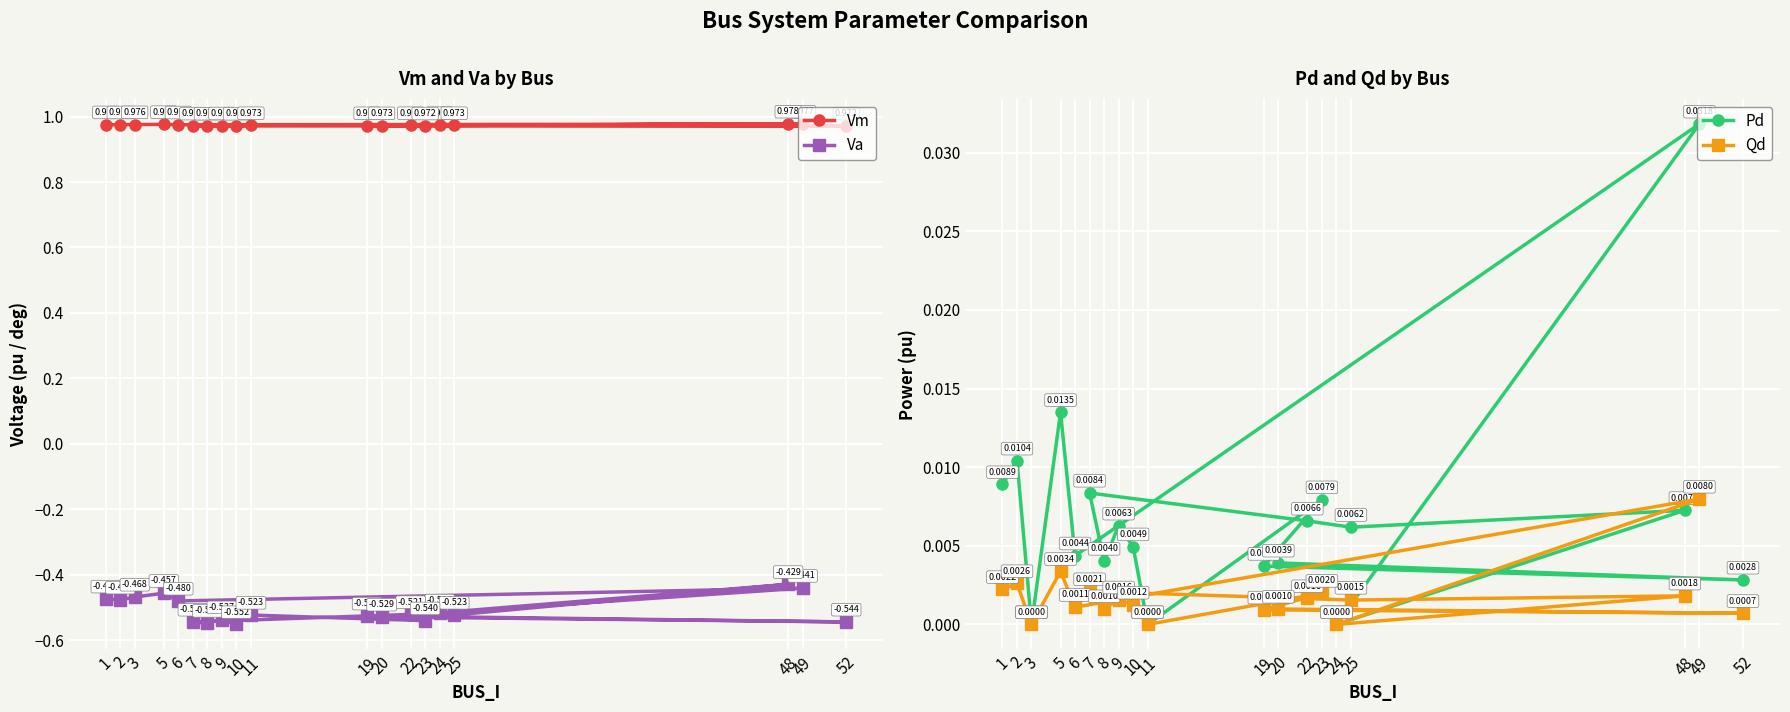

Reading right to left, extract all data points from this chart.

Vm: 20=1.0	52=1.0	19=1.0	23=1.0	11=1.0	10=1.0	9=1.0	8=1.0	7=1.0	22=1.0	25=1.0	48=1.0	24=1.0	49=1.0	6=1.0	5=1.0	3=1.0	2=1.0	1=1.0
Va: 20=-0.5	52=-0.5	19=-0.5	23=-0.5	11=-0.5	10=-0.6	9=-0.5	8=-0.5	7=-0.5	22=-0.5	25=-0.5	48=-0.4	24=-0.5	49=-0.4	6=-0.5	5=-0.5	3=-0.5	2=-0.5	1=-0.5
Pd: 20=0.0	52=0.0	19=0.0	23=0.0	11=0.0	10=0.0	9=0.0	8=0.0	7=0.0	22=0.0	25=0.0	48=0.0	24=0.0	49=0.0	6=0.0	5=0.0	3=0.0	2=0.0	1=0.0
Qd: 20=0.0	52=0.0	19=0.0	23=0.0	11=0.0	10=0.0	9=0.0	8=0.0	7=0.0	22=0.0	25=0.0	48=0.0	24=0.0	49=0.0	6=0.0	5=0.0	3=0.0	2=0.0	1=0.0